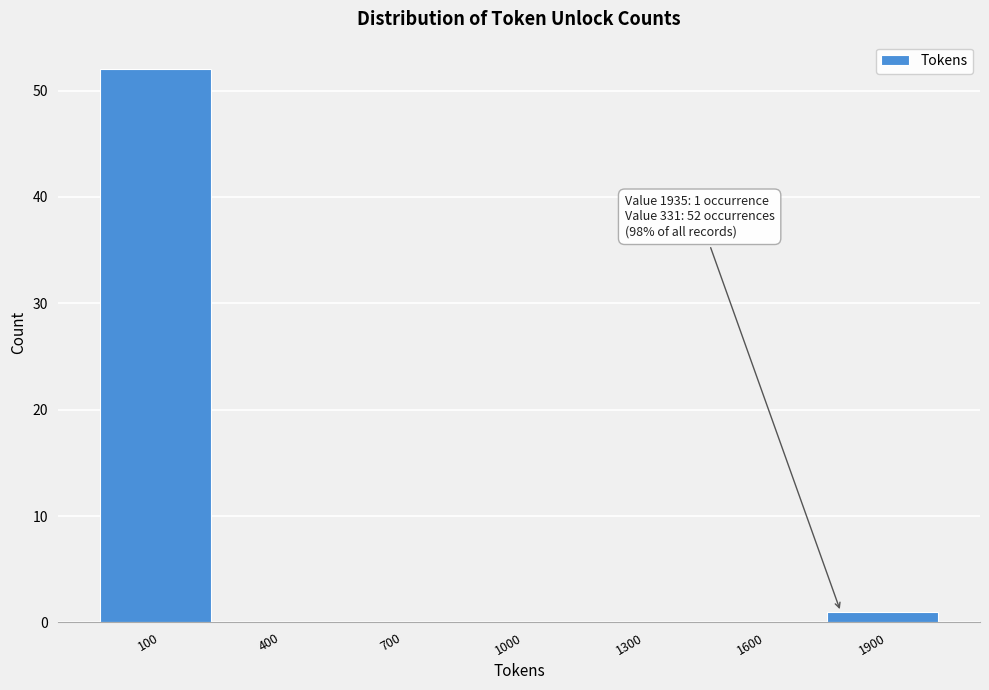

Reading left to right, extract all data points from this chart.

100=52	400=0	700=0	1000=0	1300=0	1600=0	1900=1